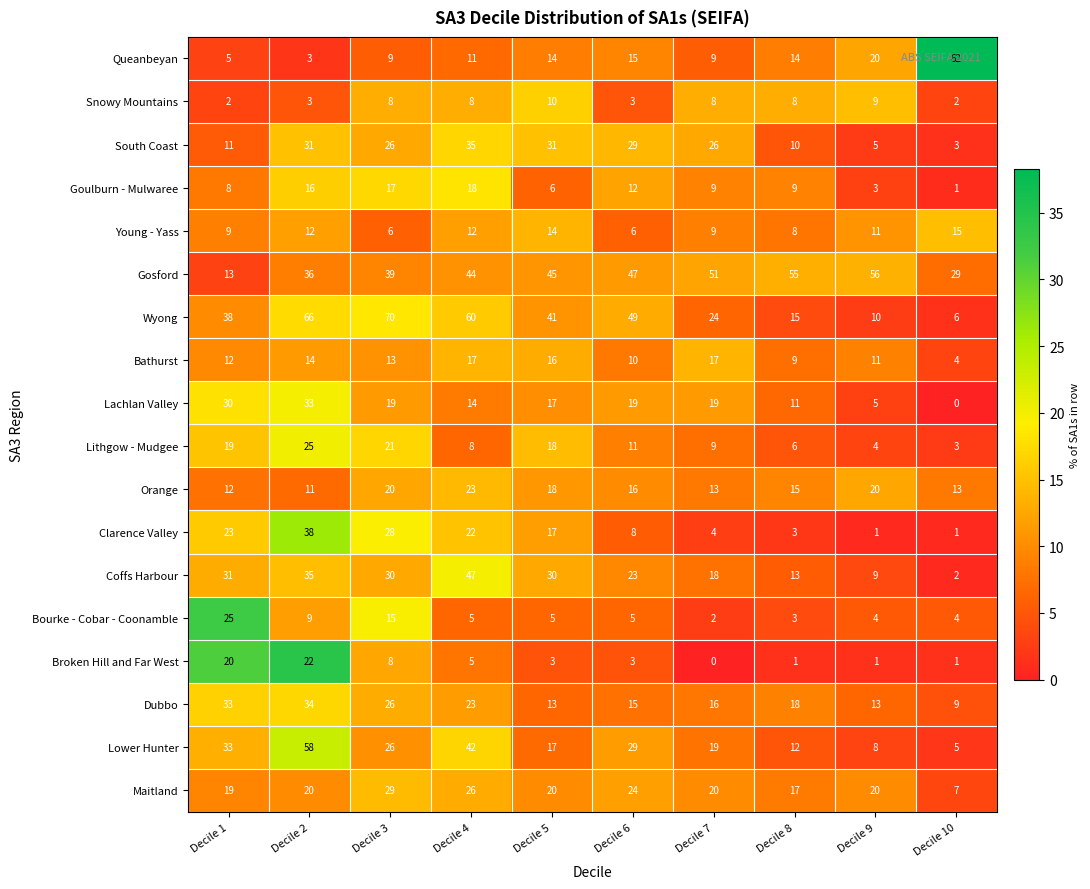

Which category has the lowest value in the Goulburn - Mulwaree series?

Decile 10